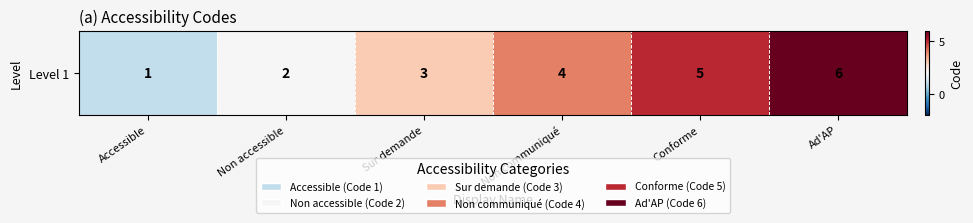

What is the approximate value at Non accessible?

2